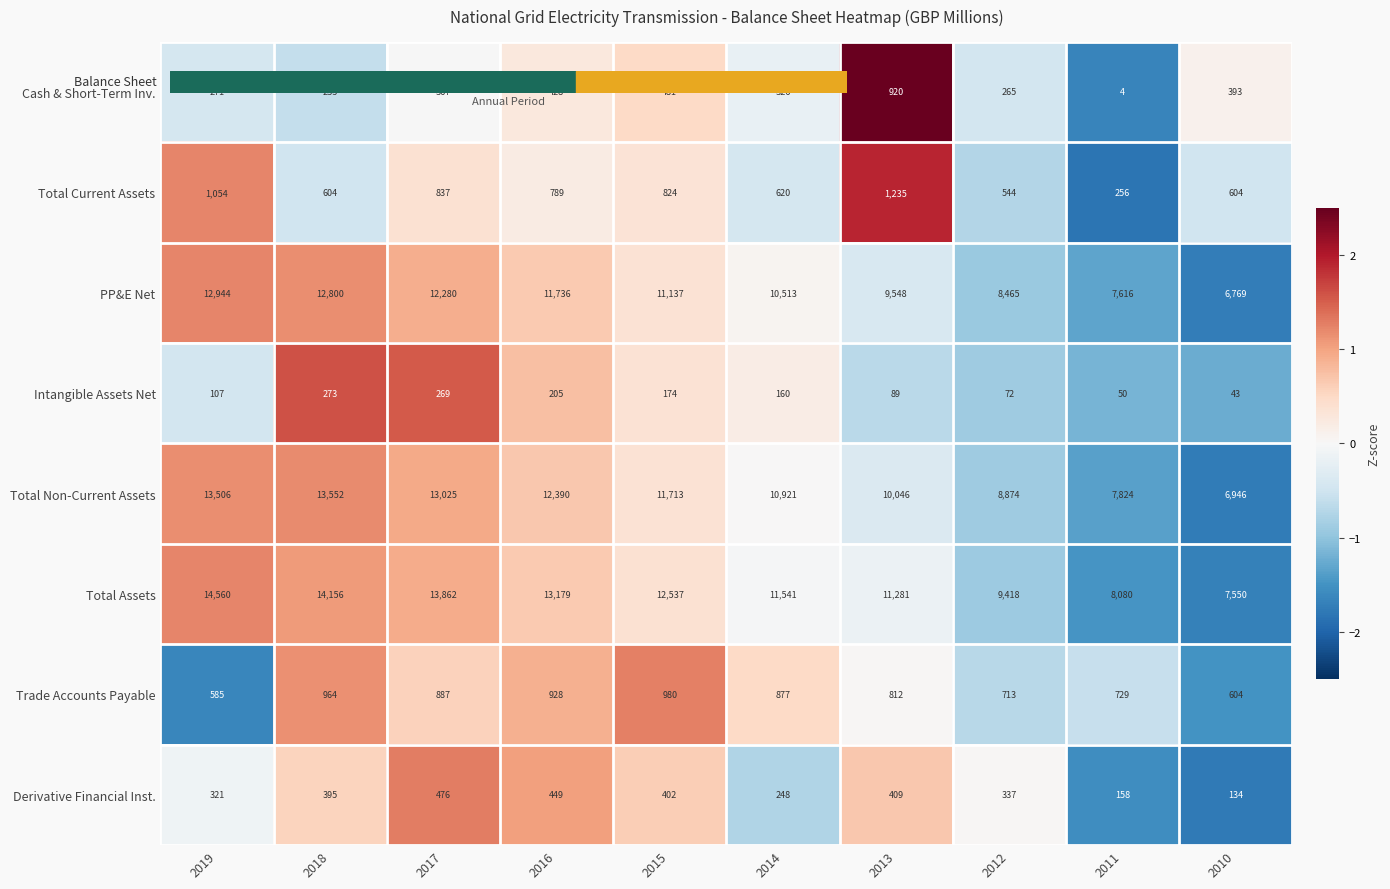

Which category has the highest value in the Total Non-Current Assets series?

2018